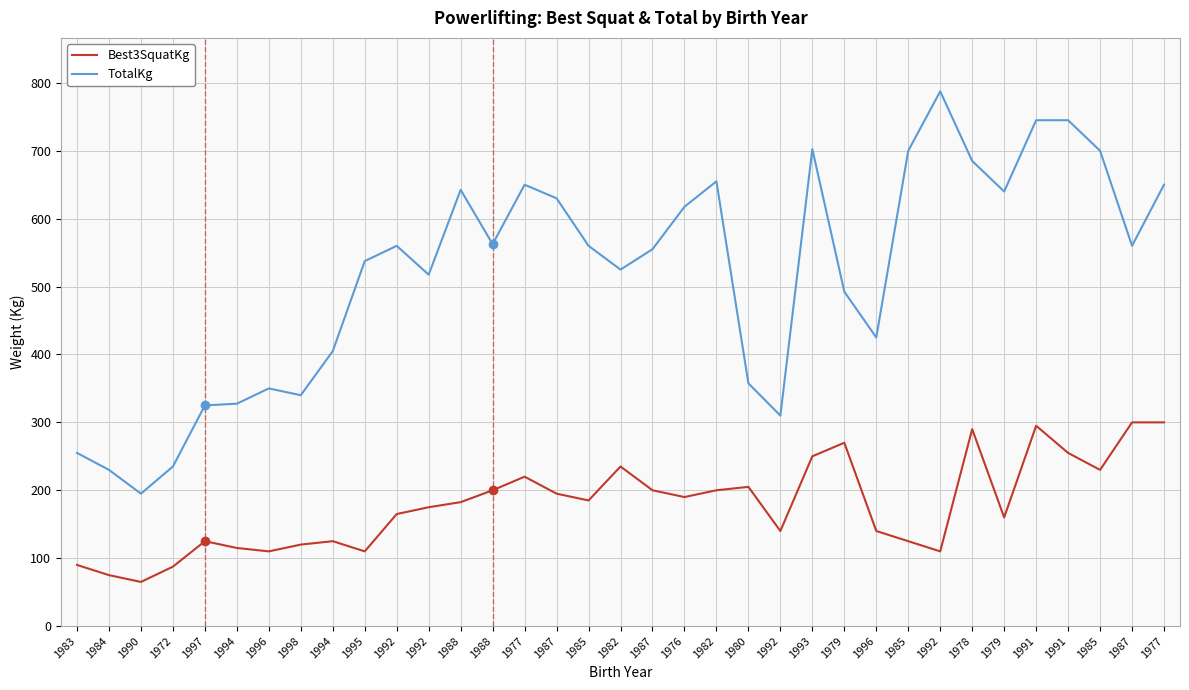

True or false: Best3SquatKg has more than 0 points higher than both neighbors.

True